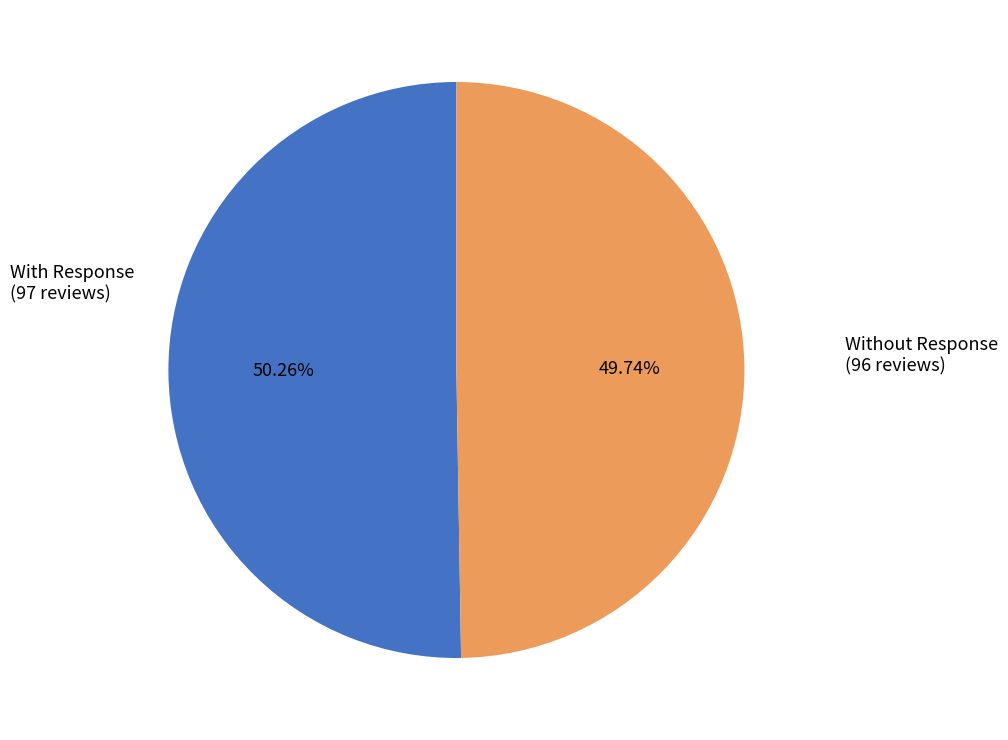

How many slices are in this pie chart?

2